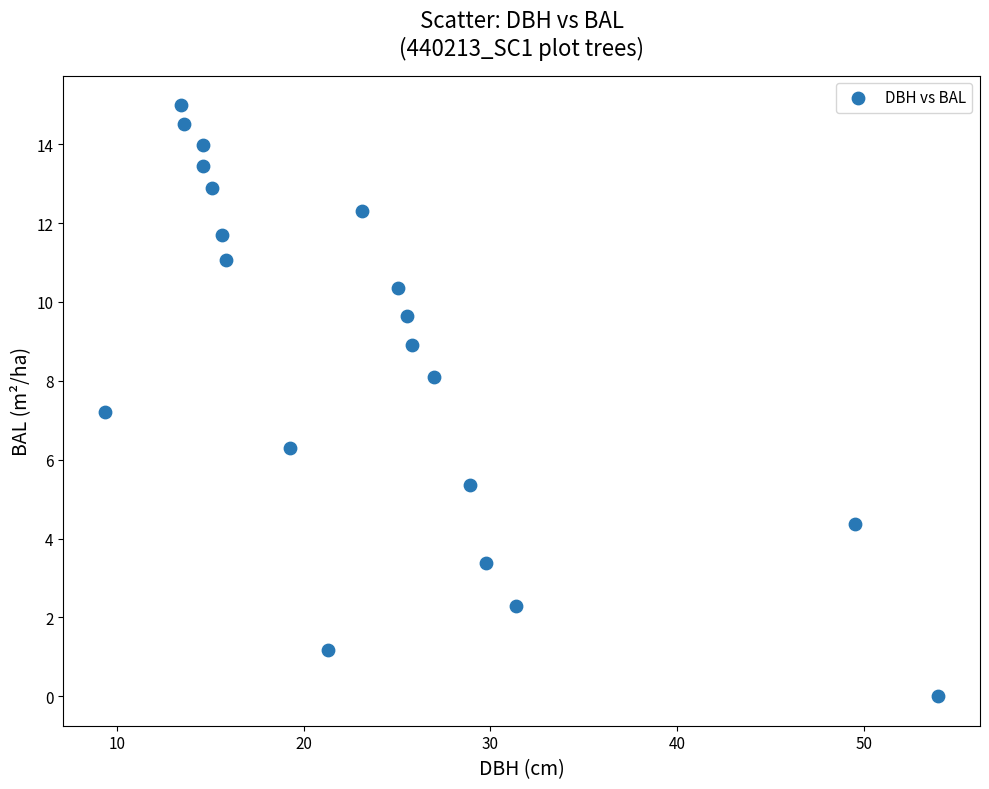

What is the range of Y values (max minus min)?

15.0